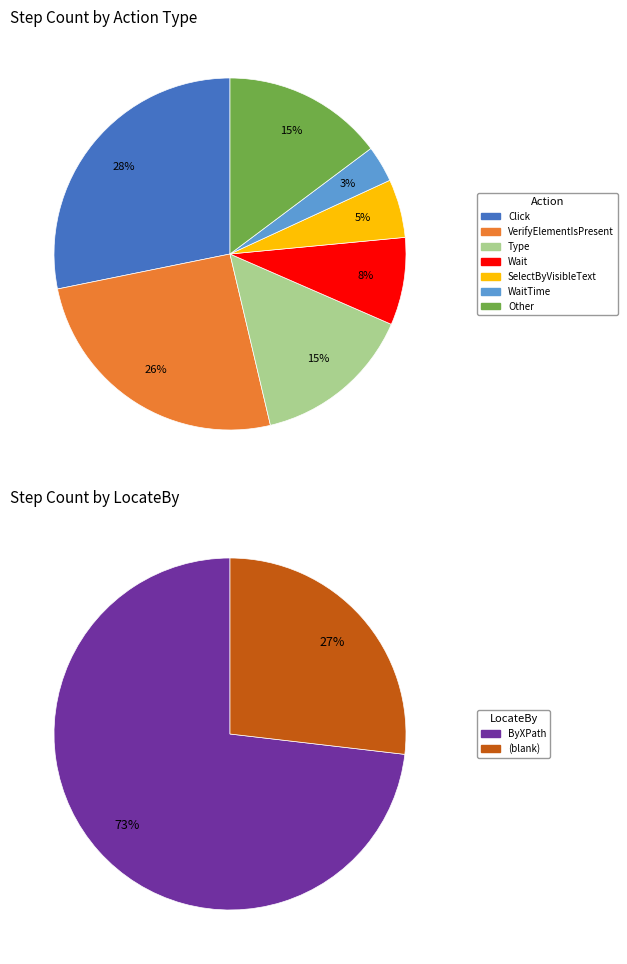

Combined, what portion of the pie is  and ByXPath?

100.0%